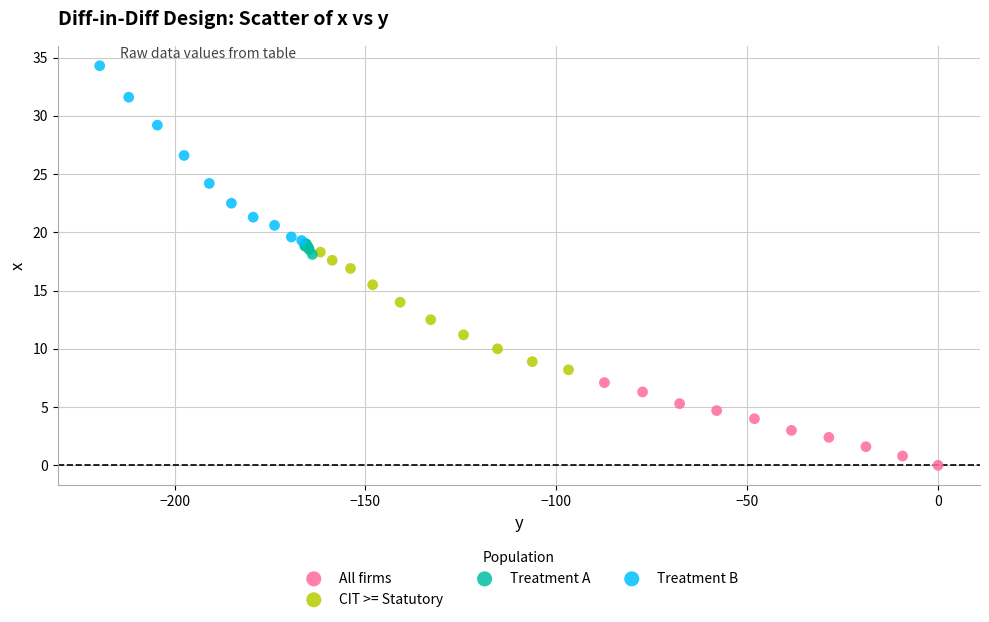

Which series has the widest spread of Y values?

Treatment B